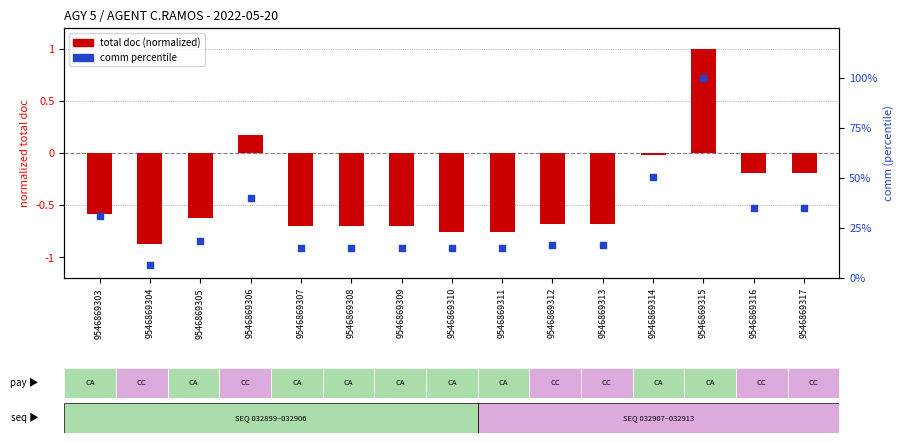

Which series reaches the minimum Y coordinate?

total doc (normalized)